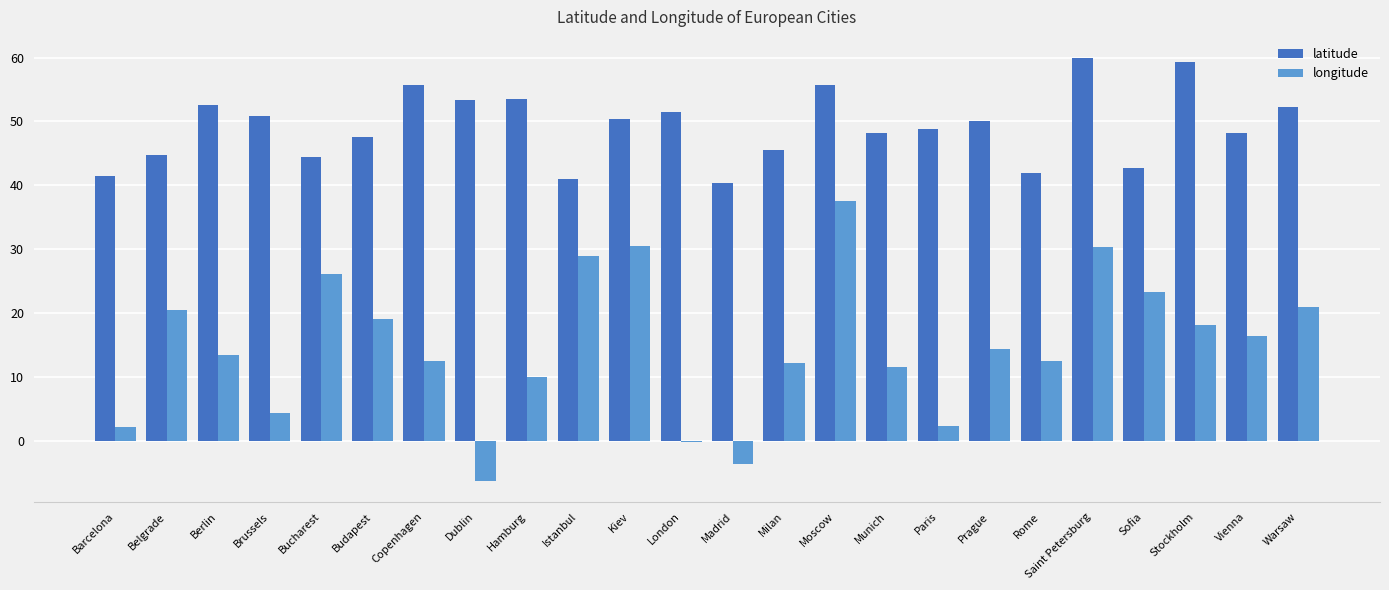

The longitude series shows 19.9 at Munich. True or false?

False